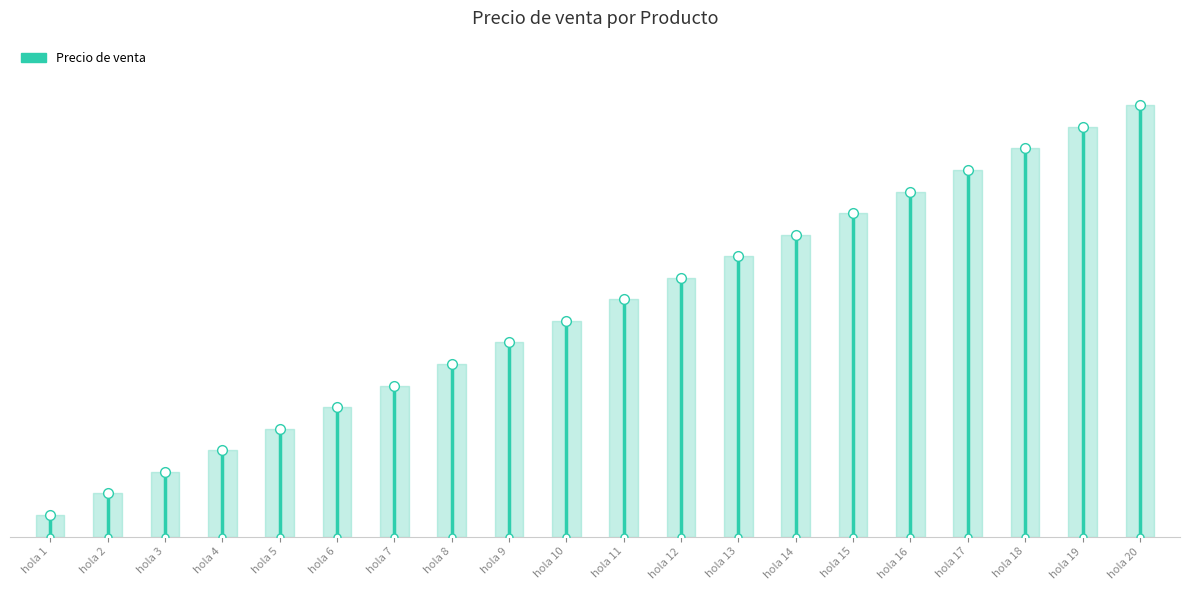

Which has a higher value, hola 1 or hola 1?

hola 1